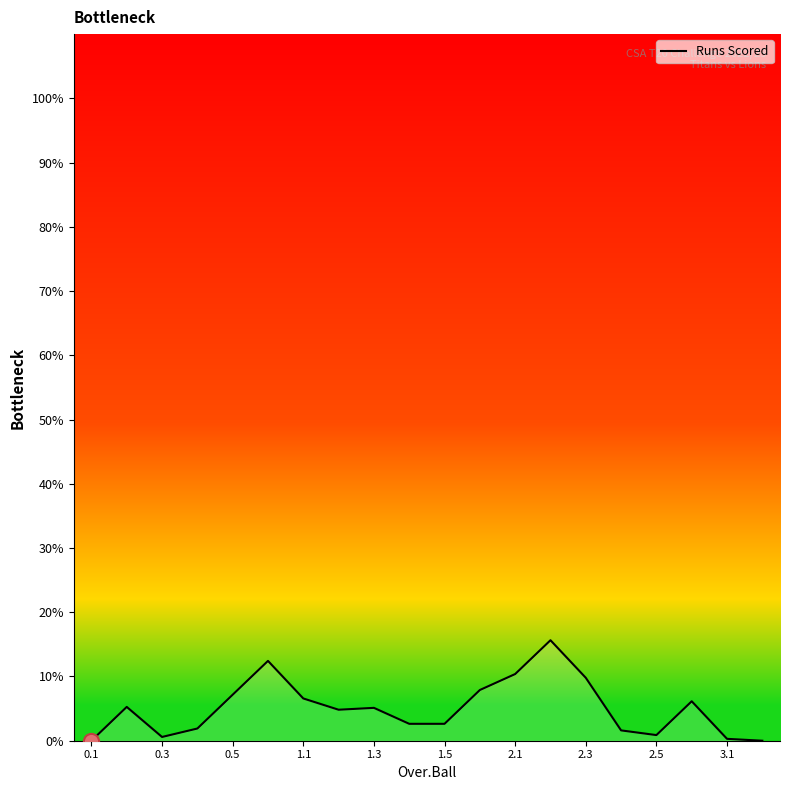

What is the difference between the maximum and minimum values?

15.6